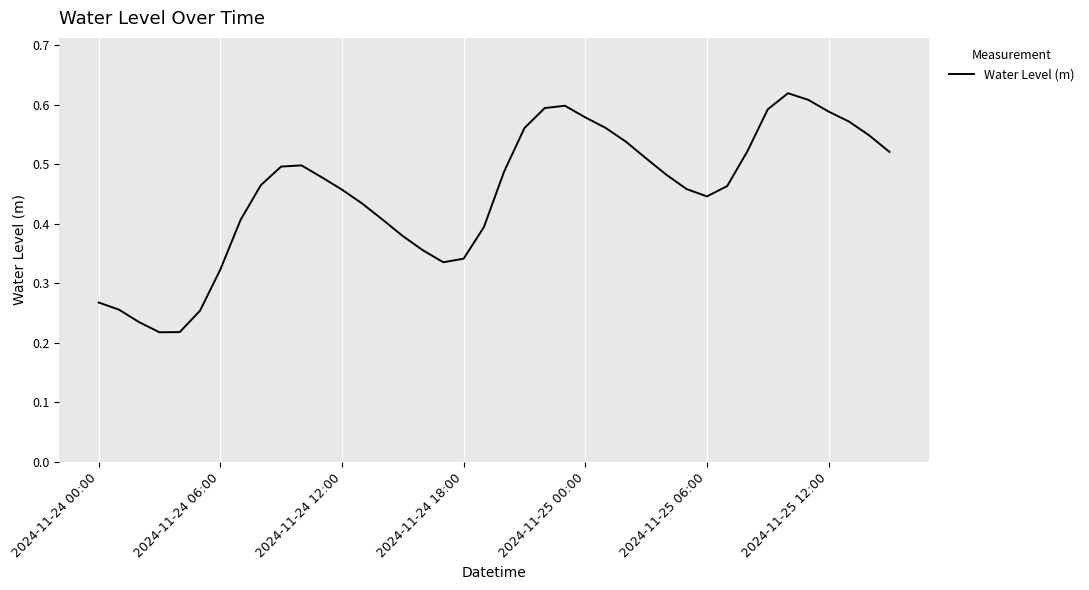

What is the sum of all values?

18.1